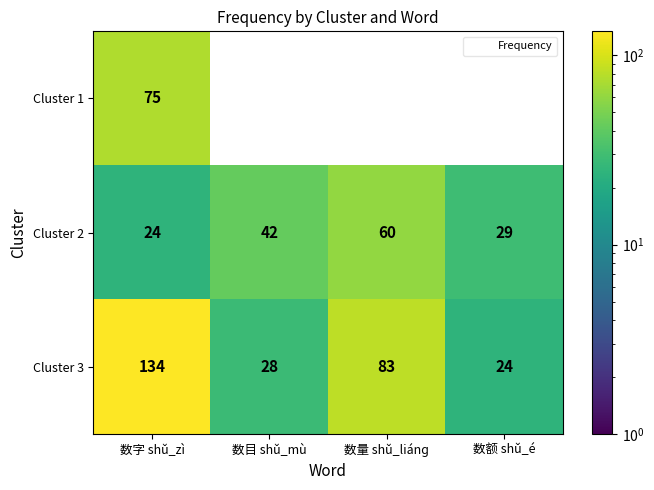

Between 数字 shǔ_zì and 数额 shǔ_é, which series saw the biggest shift?

Cluster 3